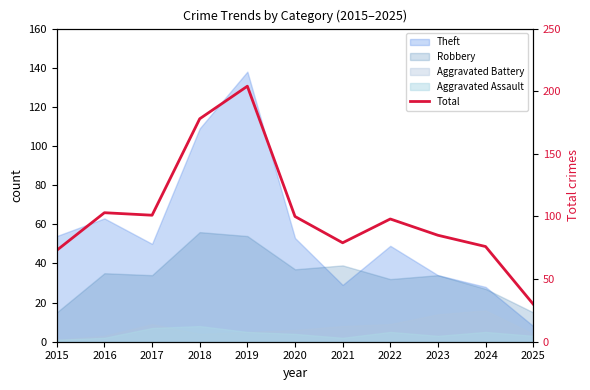

What is the change in value from 2016 to 2022?

-5